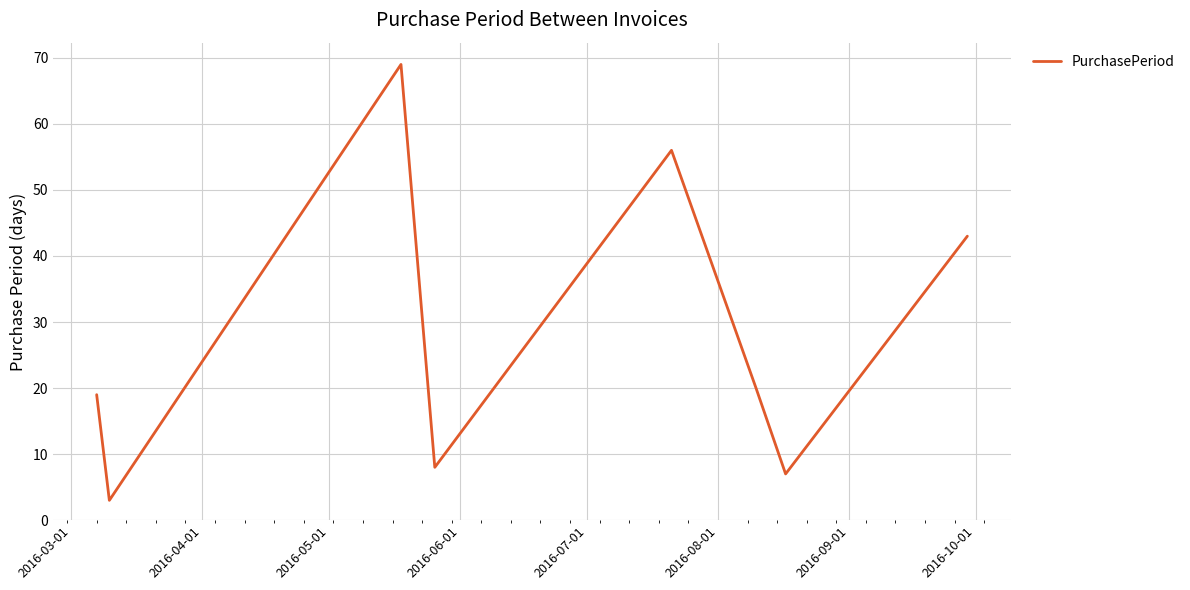

What is the difference between the maximum and minimum values?

66